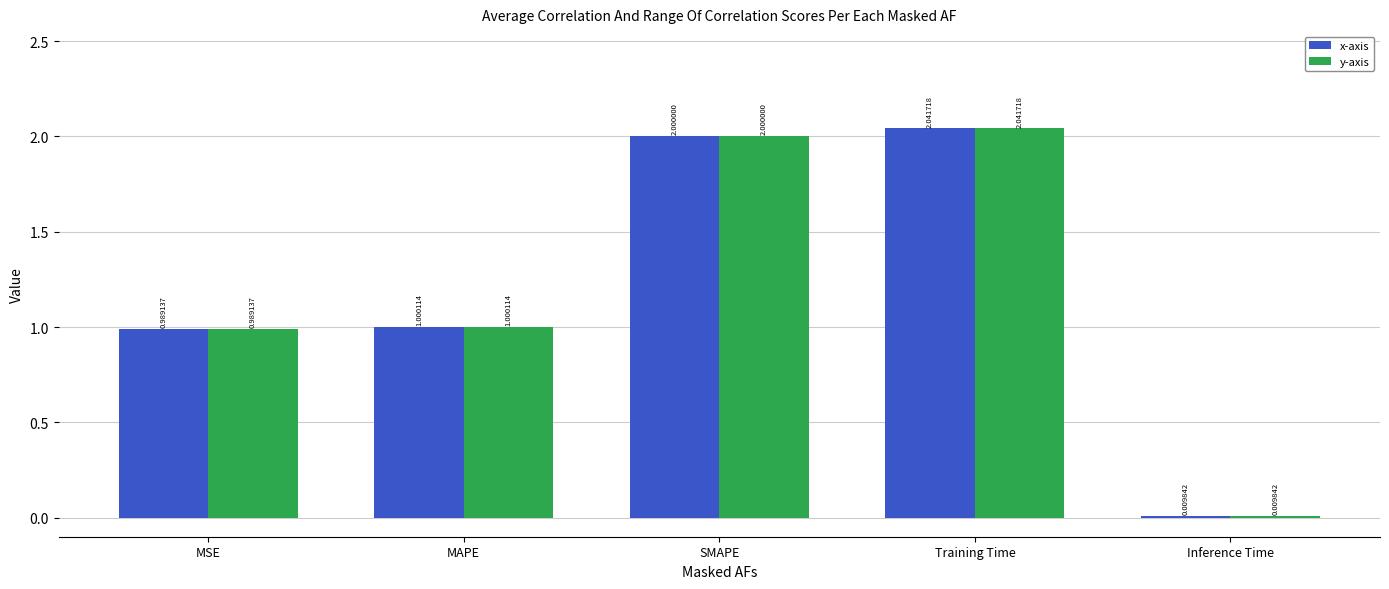

The y-axis series shows 0.6 at Training Time. True or false?

False